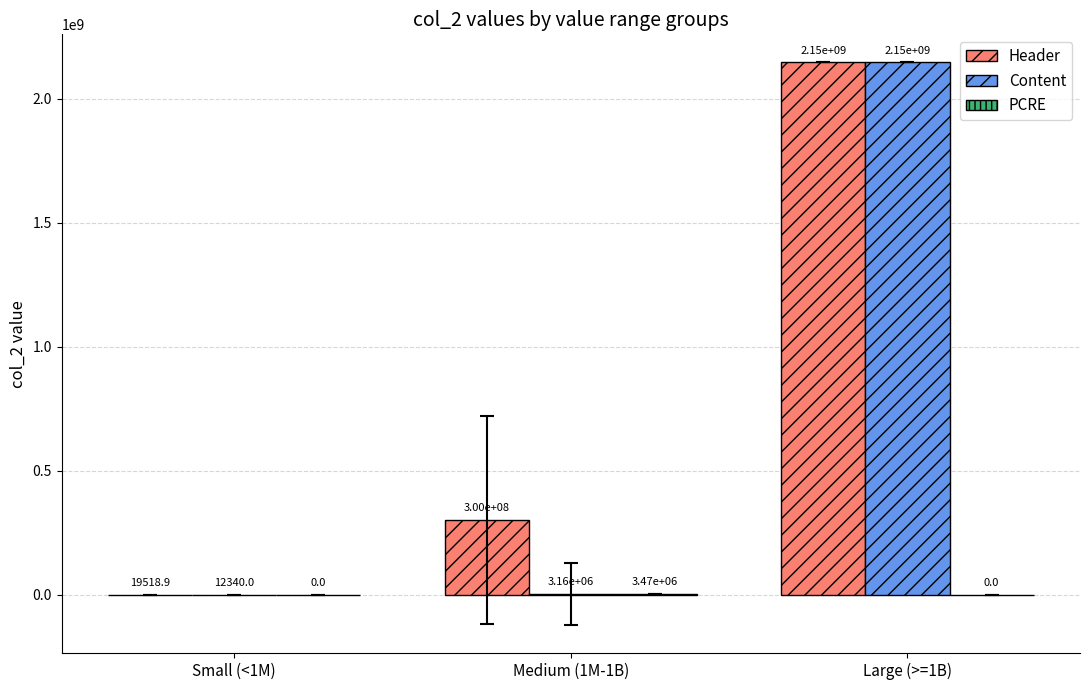

What is the total value across all series at Large (>=1B)?

4294967294.0